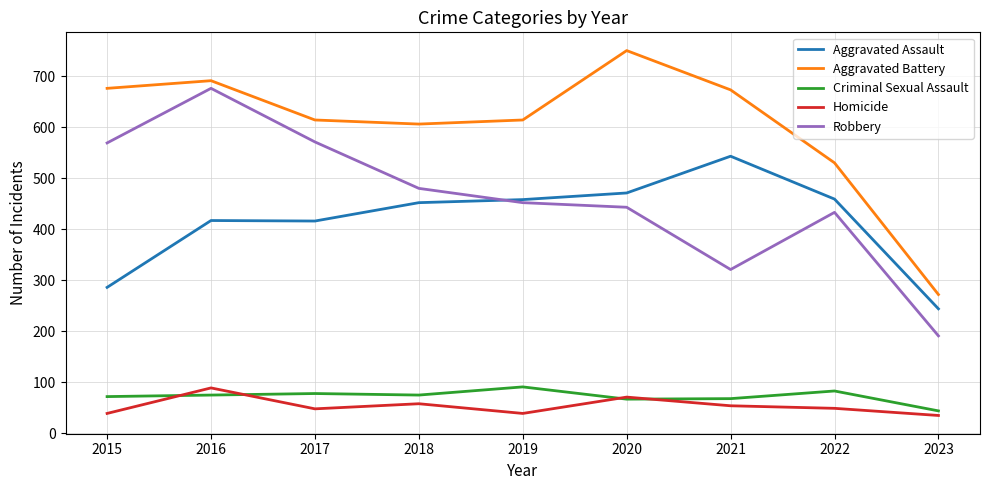

What is the total value across all series at 2016?

1948